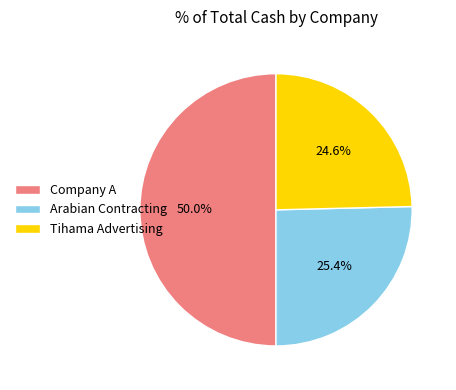

What is the total percentage of Company A and Tihama Advertising?

74.6%